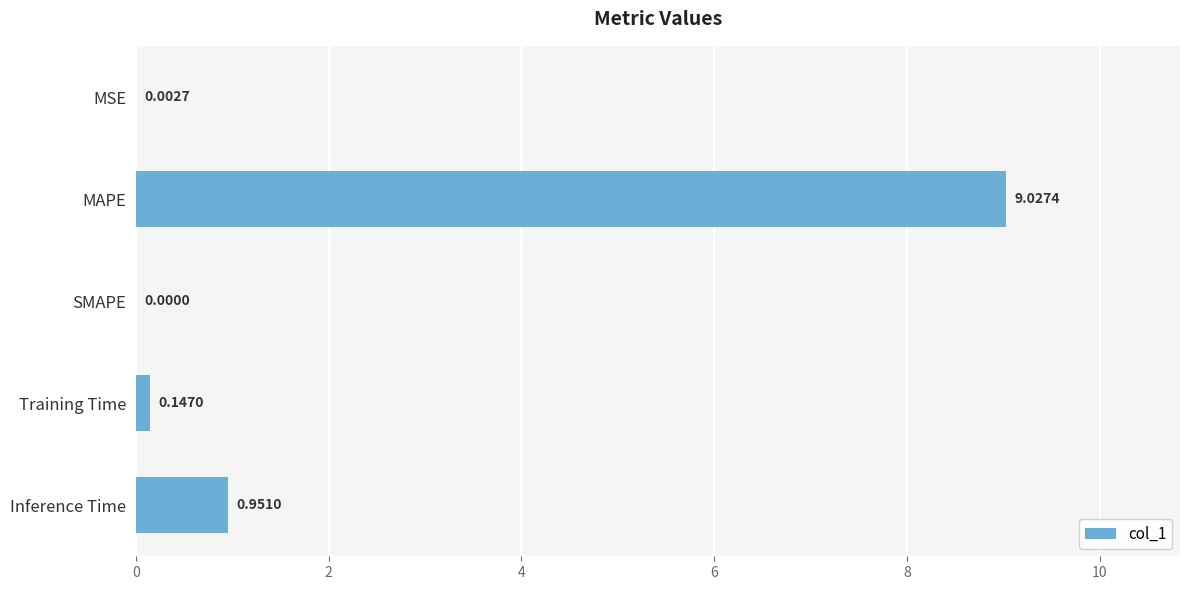

At which label is the value closest to 4?

Inference Time